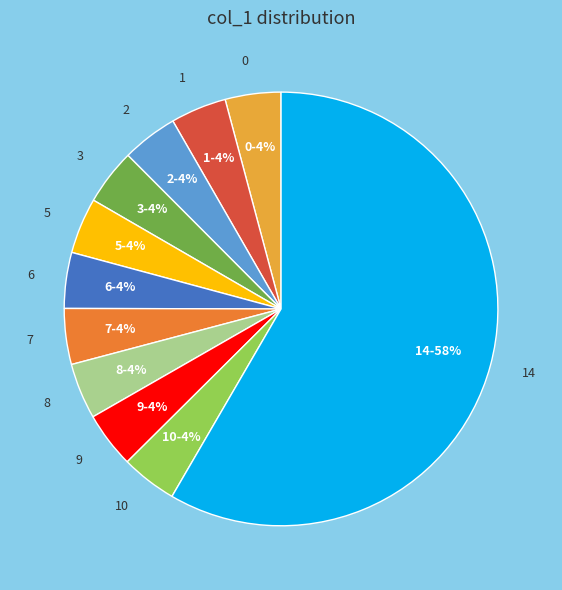

To the nearest percent, what is the combined percentage of 7 and 2?

8%